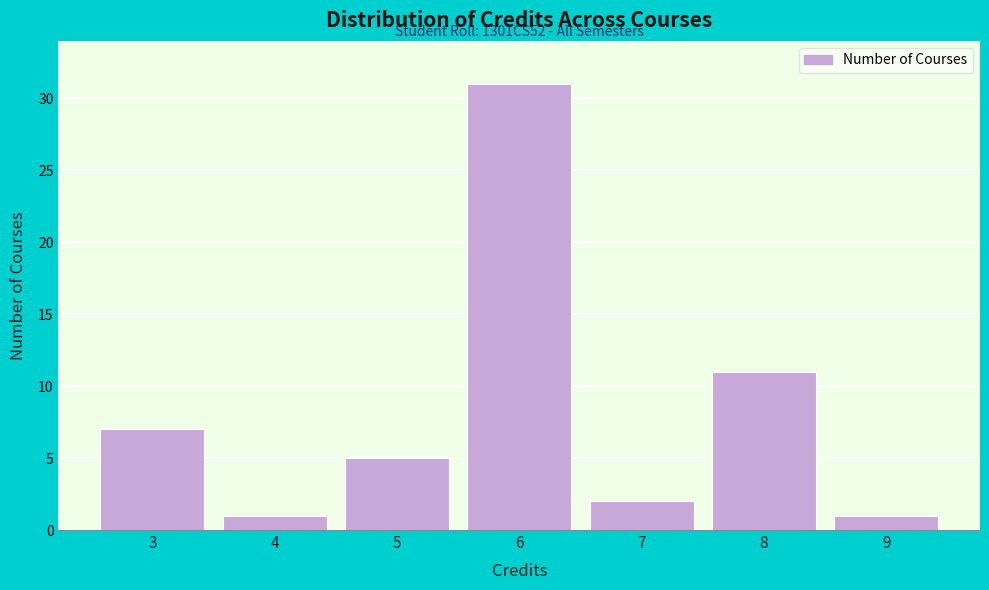

Reading left to right, list all the values displayed in this chart.

3=7	4=1	5=5	6=31	7=2	8=11	9=1